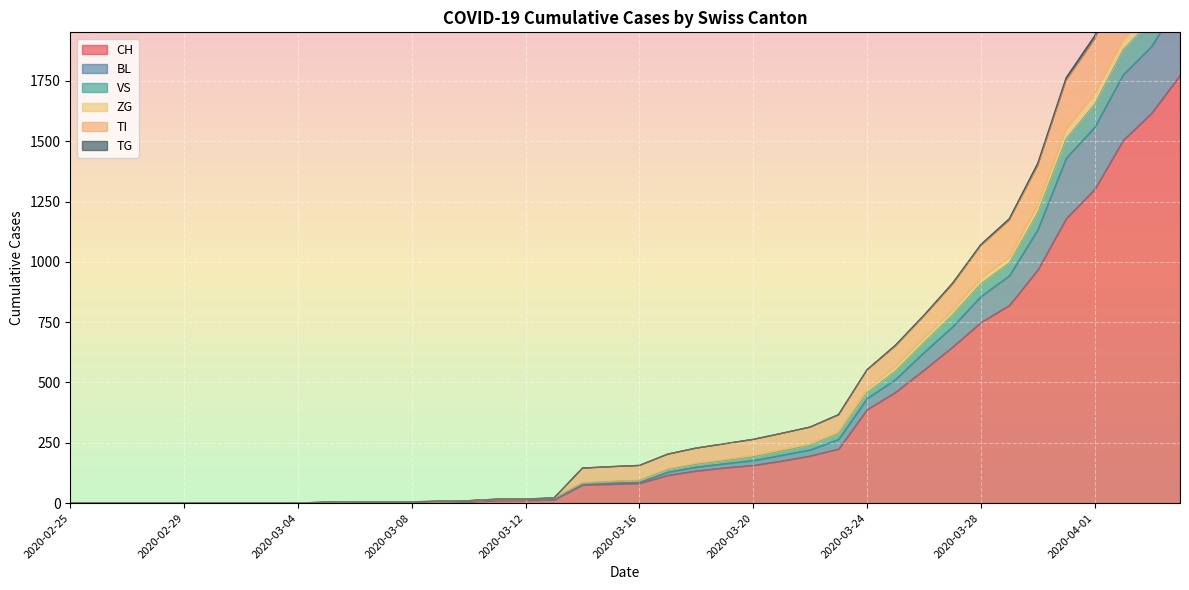

What position from the left is 2020-02-26?

2